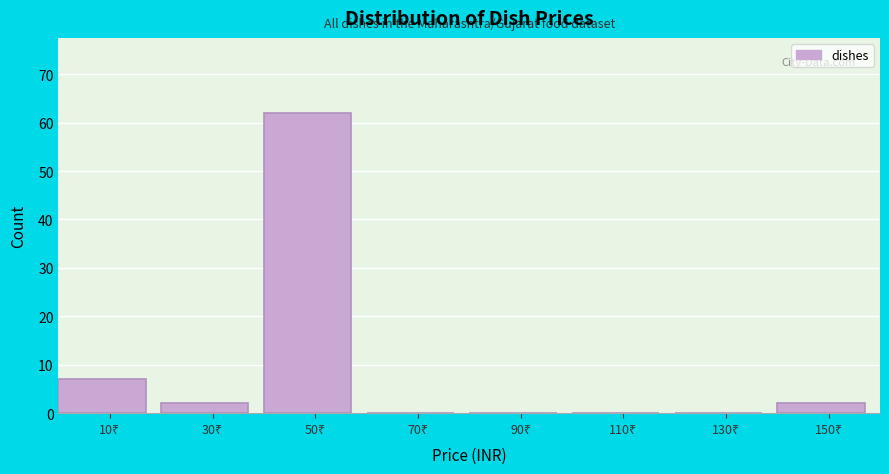

What is the maximum value shown in the chart?

62